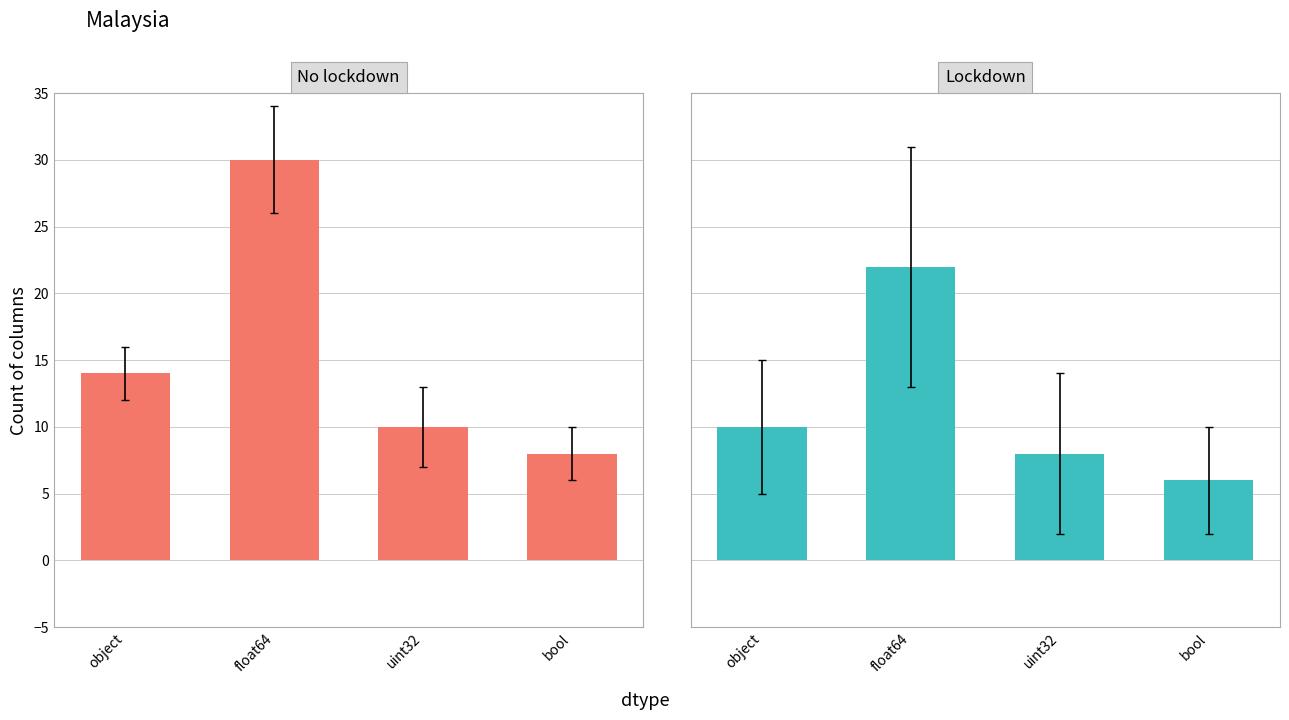

What is the sum of all No lockdown values?

62